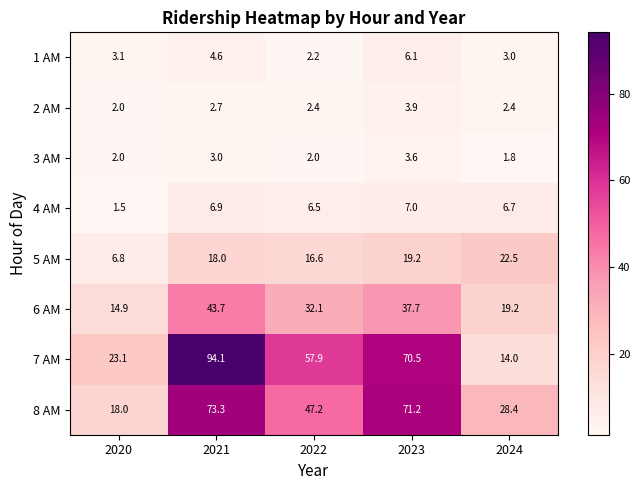

Is the value of 4 AM at 2020 greater than the value of 8 AM at 2024?

No